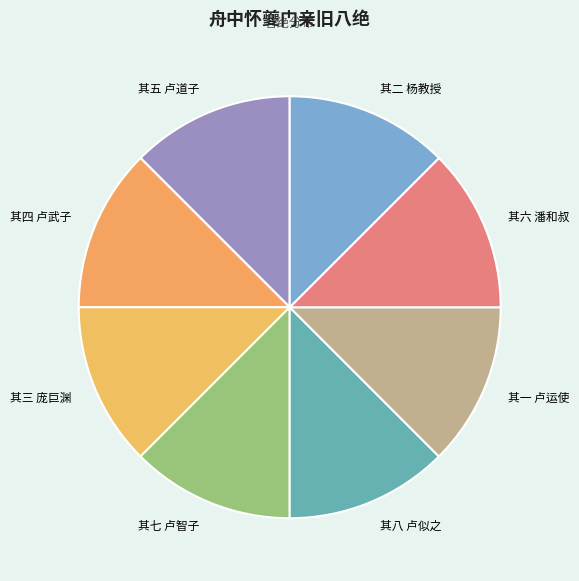

Rank the categories by value from highest to lowest.

舟中怀夔门亲旧八绝 其八 卢似之, 舟中怀夔门亲旧八绝 其七 卢智子, 舟中怀夔门亲旧八绝 其六 潘和叔, 舟中怀夔门亲旧八绝 其五 卢道子, 舟中怀夔门亲旧八绝 其四 卢武子, 舟中怀夔门亲旧八绝 其三 庞巨渊, 舟中怀夔门亲旧八绝 其二 杨教授, 舟中怀夔门亲旧八绝 其一 卢运使